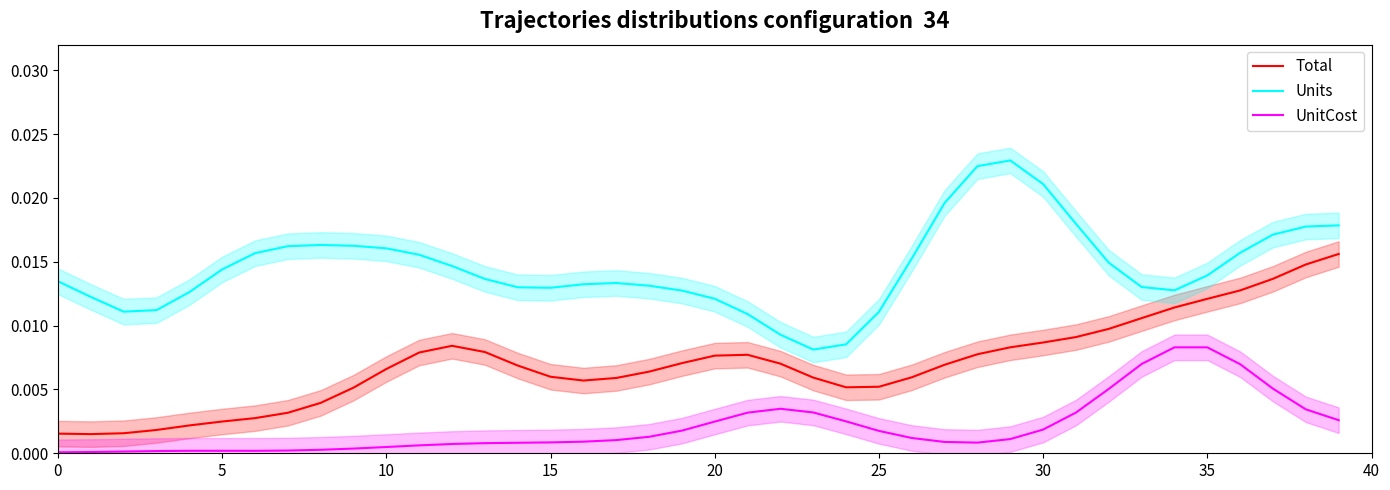

Which series has the largest range (max minus min)?

Units